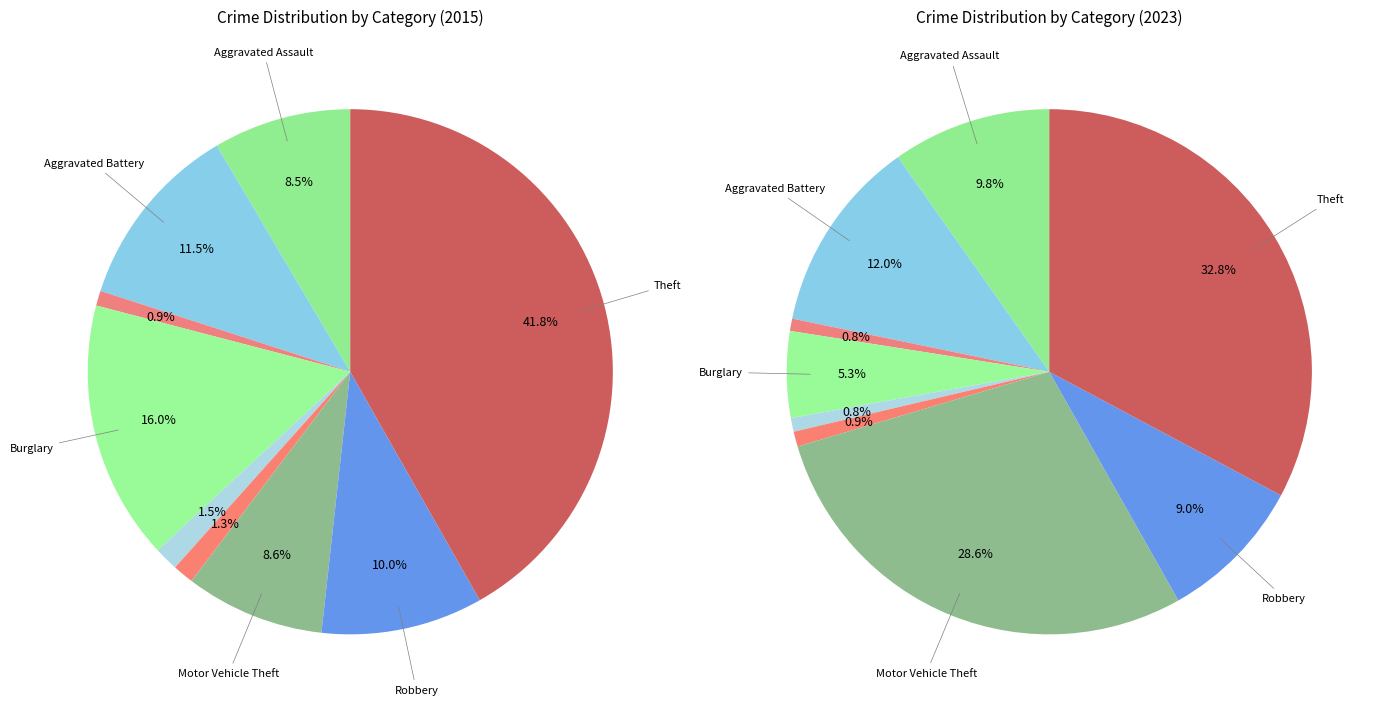

Is there a majority slice in this chart?

No